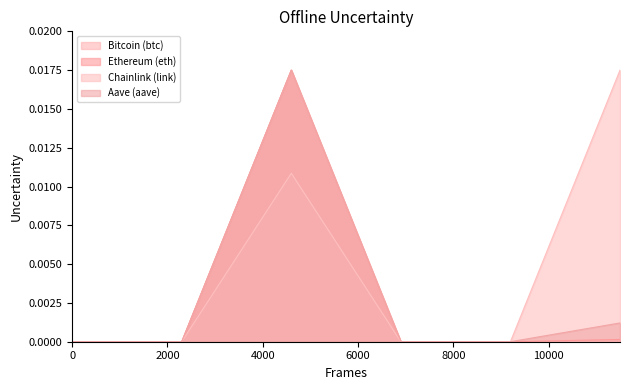

List the series in order of their peak value, highest first.

Bitcoin (btc), Ethereum (eth), Chainlink (link), Aave (aave)